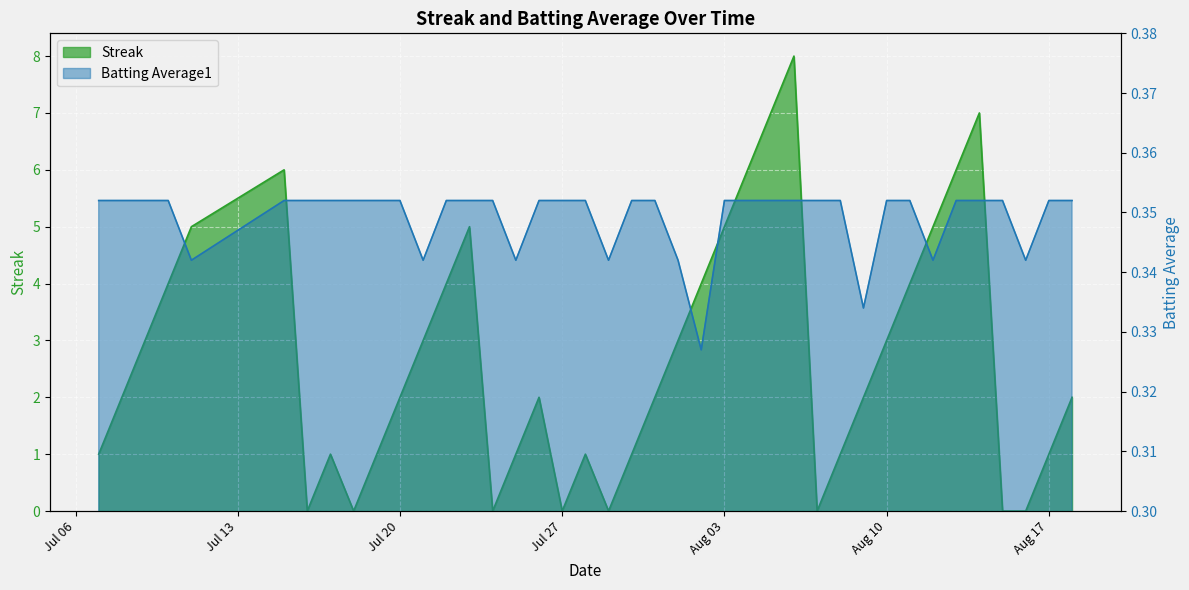

At which category is the sum across all series the highest?

2010-08-06